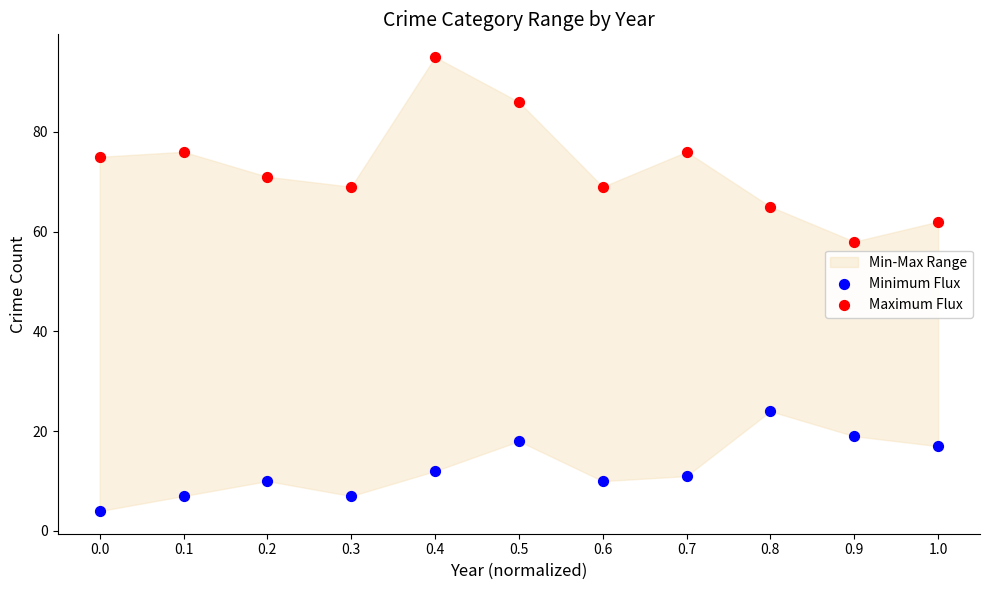

Across all data points, what is the range of Y values (max minus min)?

91